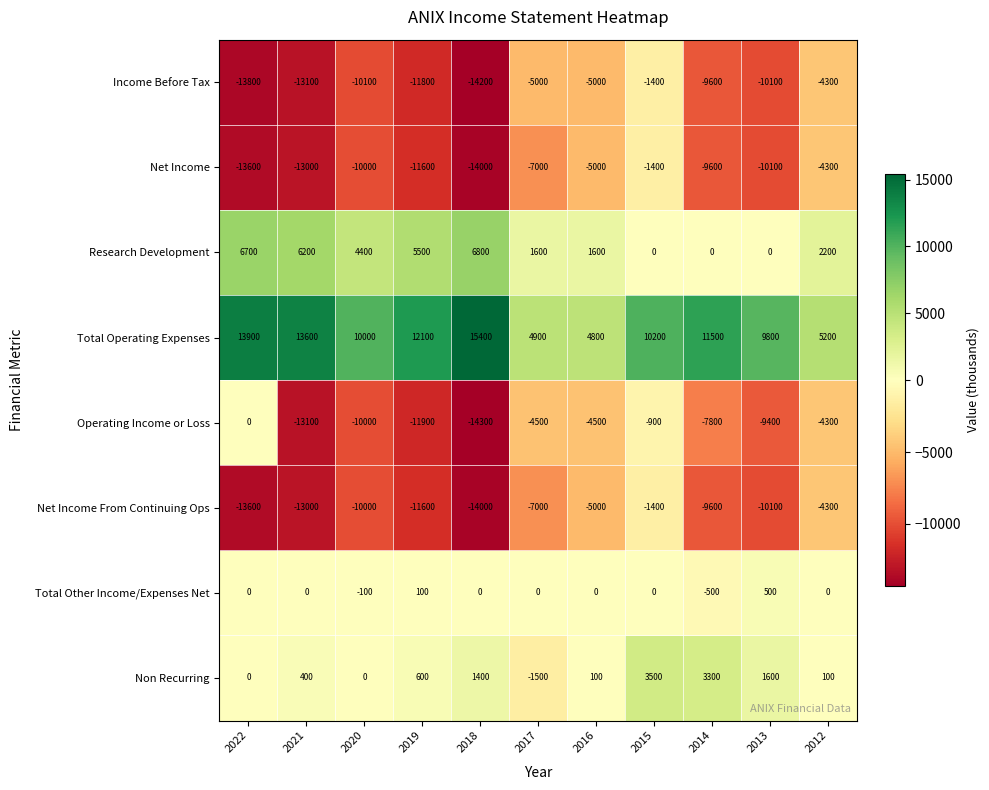

What is the highest value of the Net Income series?

-1400